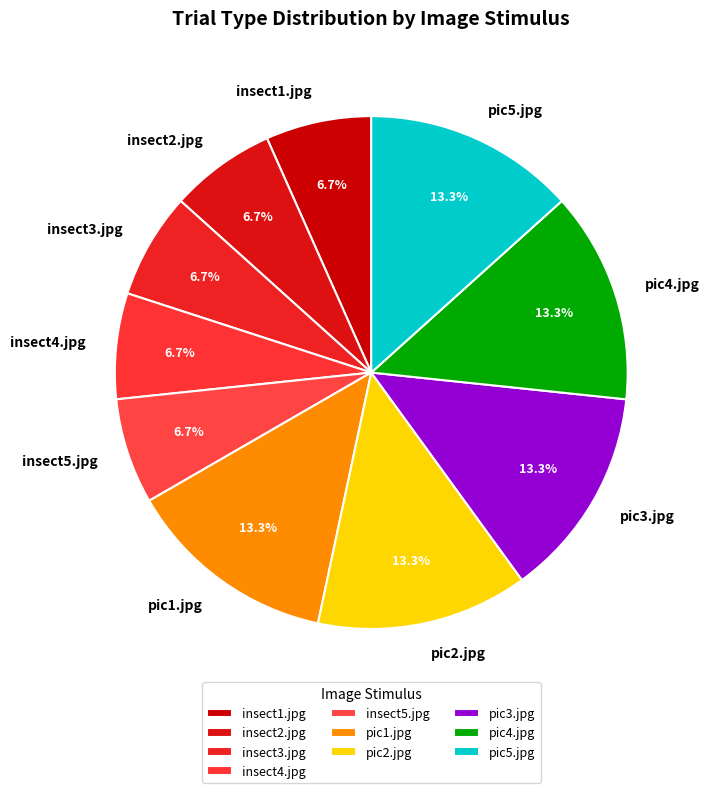

Which has a higher value, pic1.jpg or insect5.jpg?

pic1.jpg